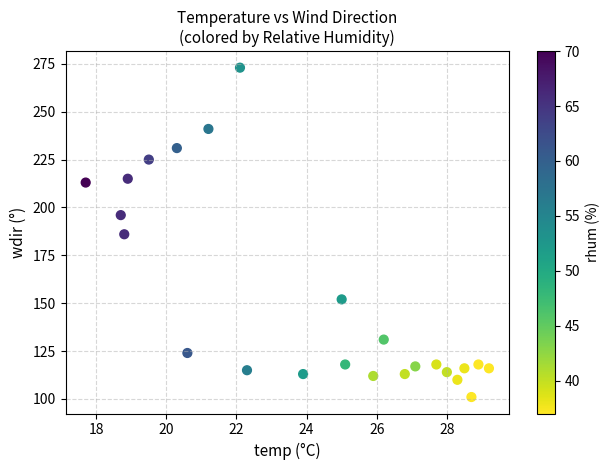

Count the number of points in this scatter plot.

24